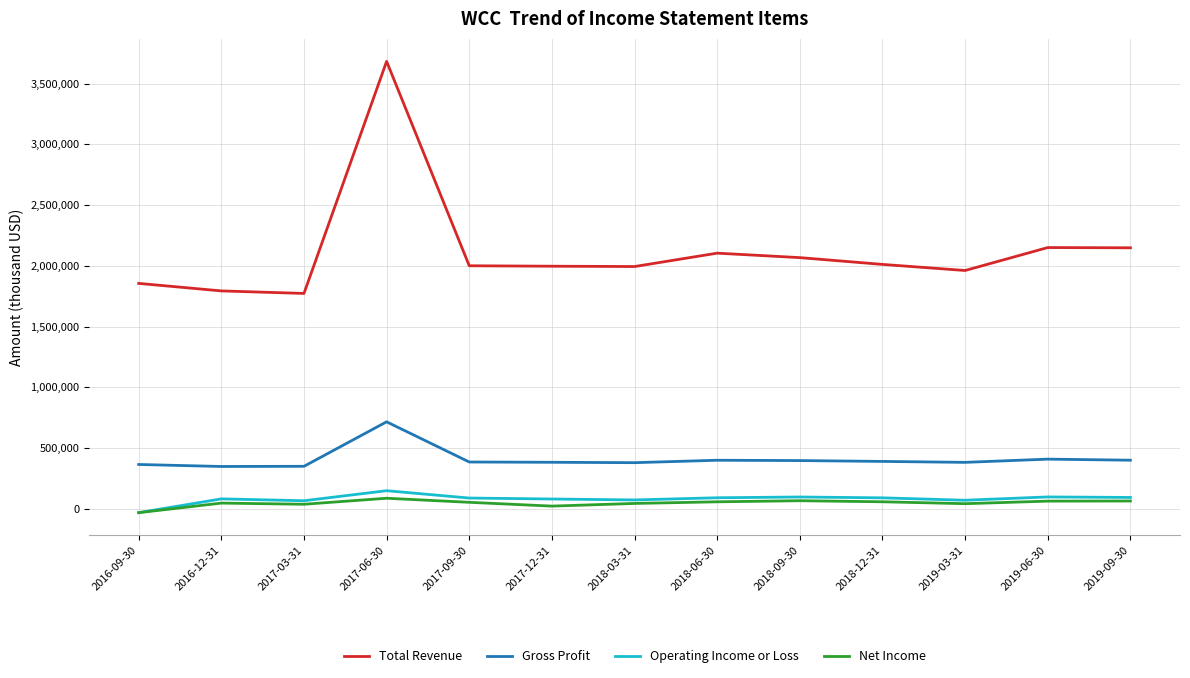

Is the value of Total Revenue at 2016-12-31 greater than the value of Operating Income or Loss at 2017-09-30?

Yes